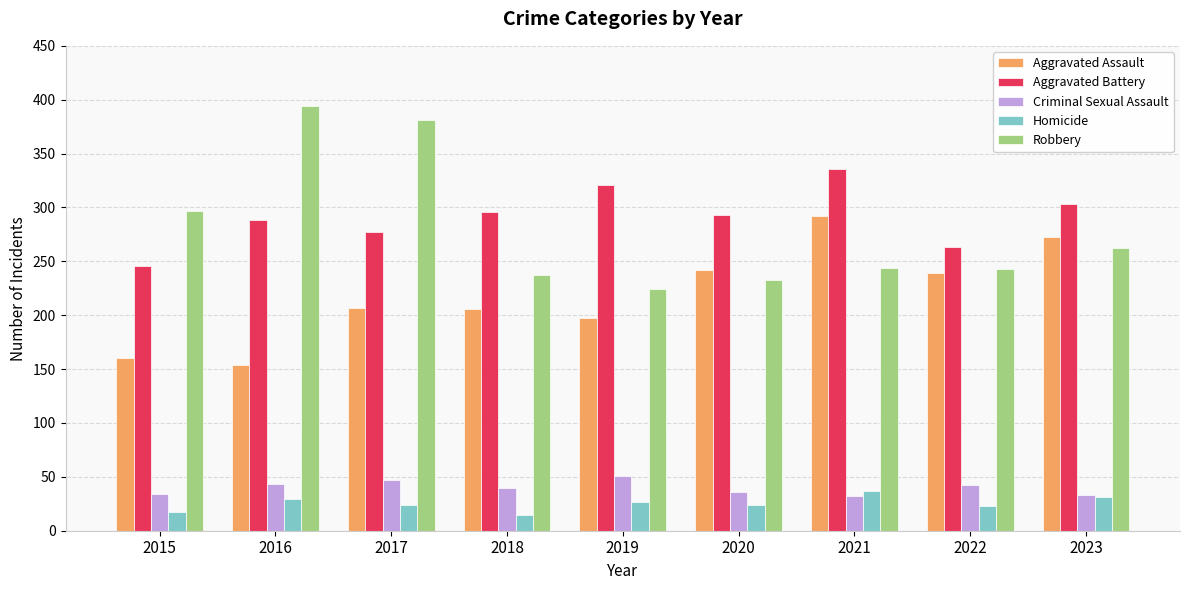

Count the number of data series in this chart.

5